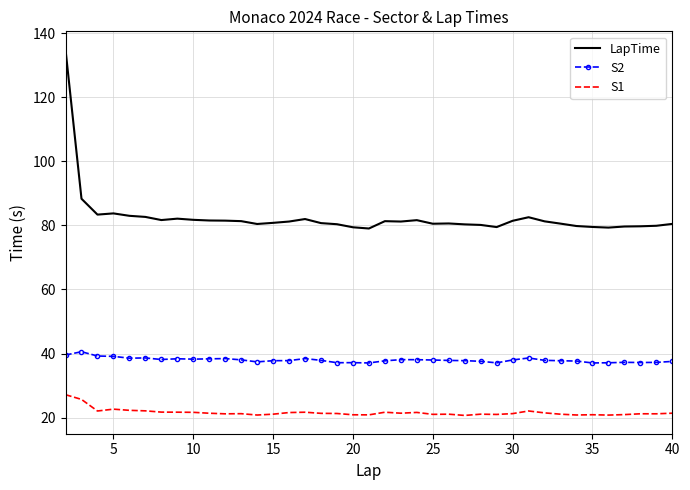

True or false: S1 has more than 2 interior local peaks.

True